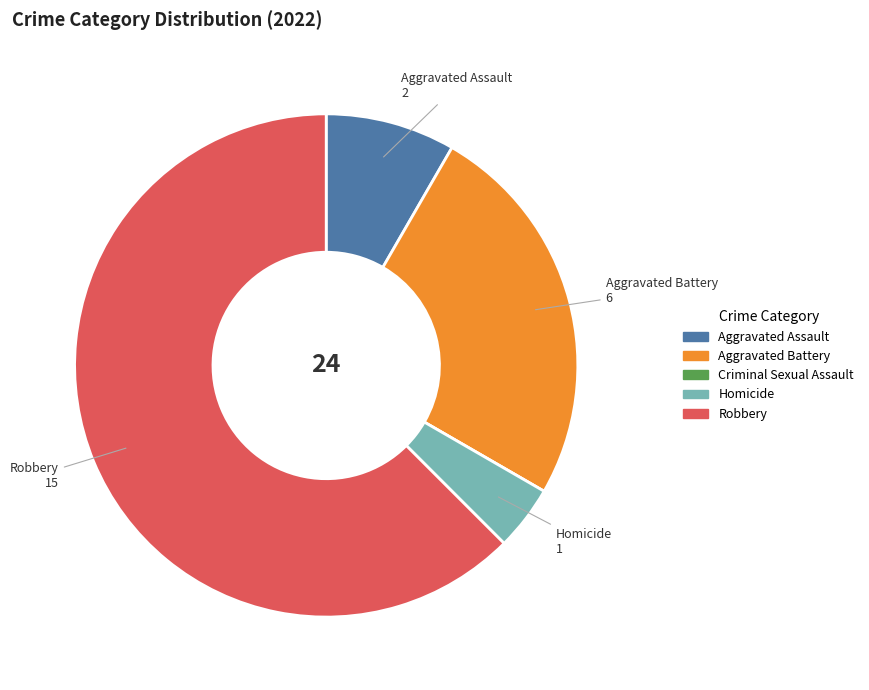

Approximately how many times larger is the value at Robbery compared to Aggravated Battery?

2.5